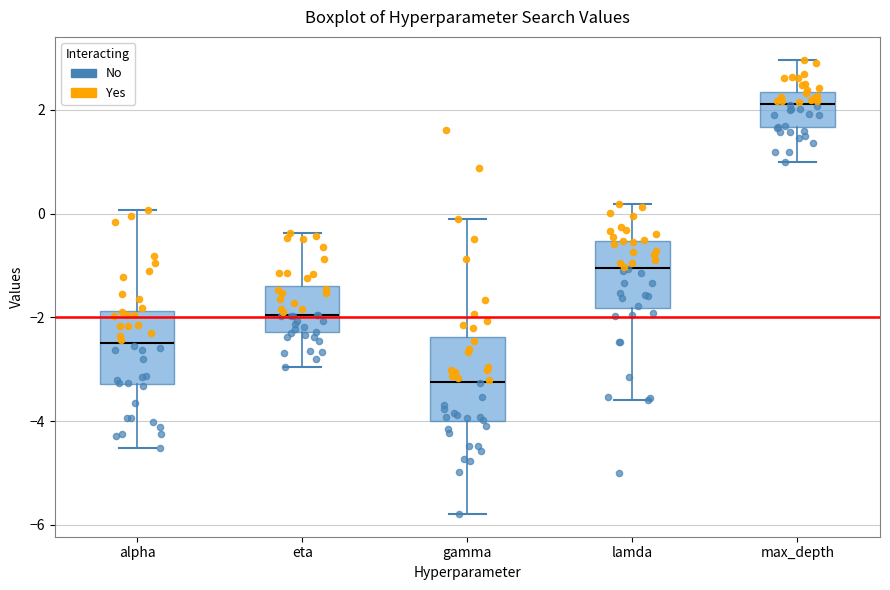

Reading left to right, transcribe this box plot: for each box, give where its median line is, the range the box spans, and where its two whiskers end, as read against the y-axis. The values are not printed on the chart, so give them approximately, as read against the axis.

alpha: median -2.4, box -3.2 to -1.8, whiskers -4.6 to 0.0
eta: median -2.0, box -2.2 to -1.4, whiskers -3.0 to -0.4
gamma: median -3.2, box -4.0 to -2.4, whiskers -5.8 to 0.0
lamda: median -1.0, box -1.8 to -0.6, whiskers -3.6 to 0.2
max_depth: median 2.2, box 1.6 to 2.4, whiskers 1.0 to 3.0